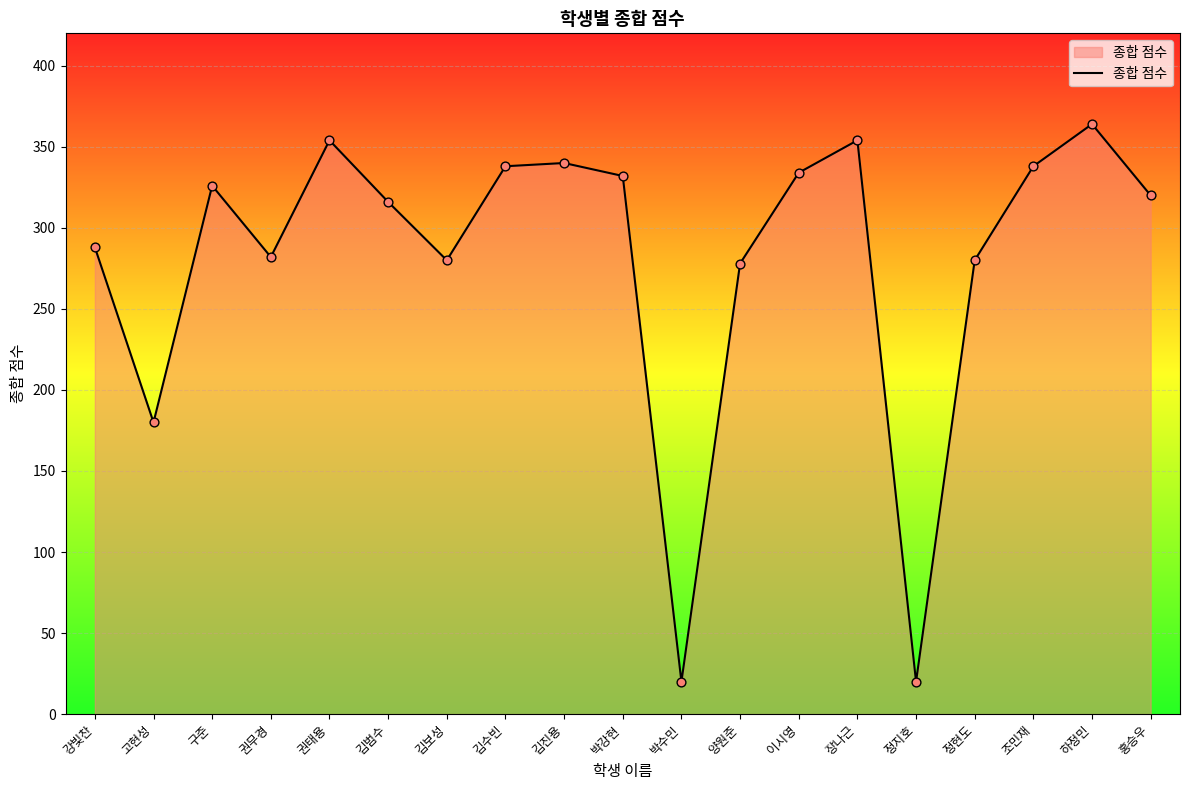

Between 김진용 and 정지호, which is larger?

김진용